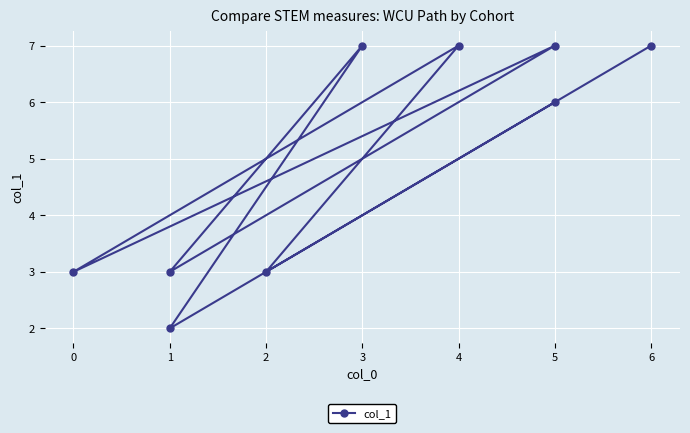

How many points are higher than both their immediate neighbors (excluding endpoints)?

3